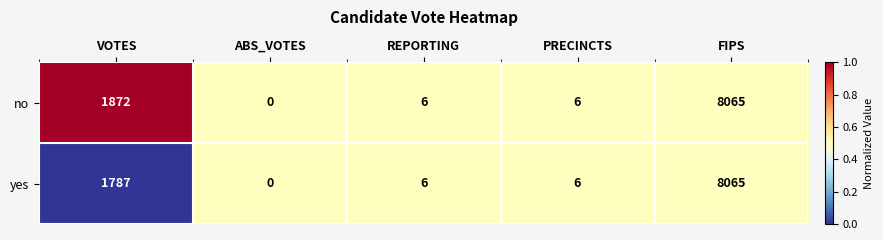

The value of no at VOTES is 1872. True or false?

True